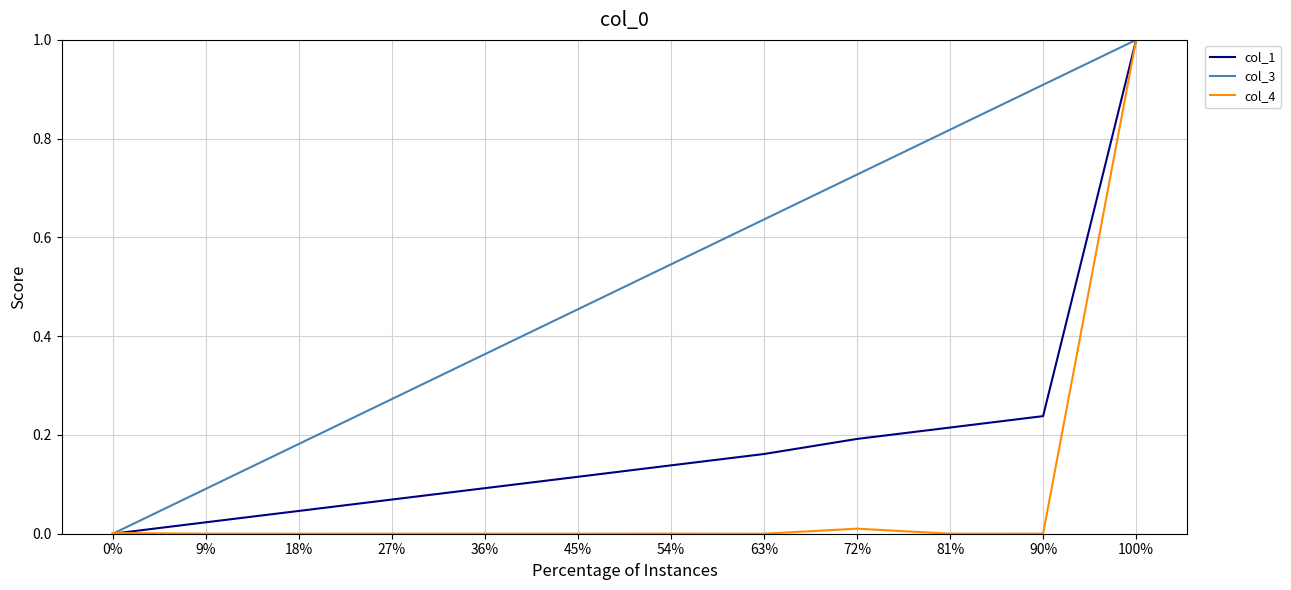

The value of col_3 at 72% is 1.1. True or false?

False